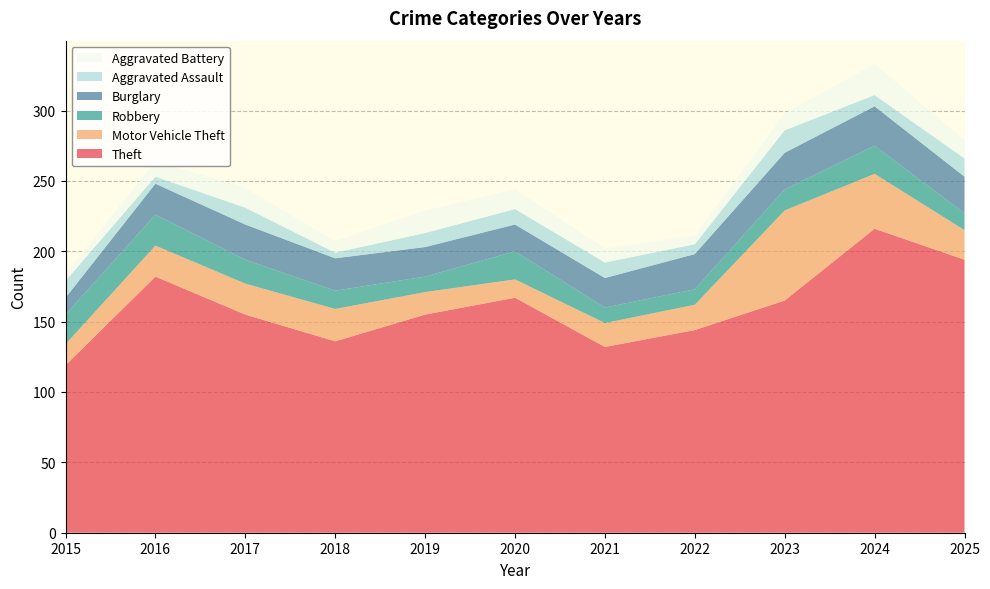

Reading left to right, transcribe all the data shown in this chart.

Theft: 2015=119	2016=182	2017=155	2018=136	2019=155	2020=167	2021=132	2022=144	2023=165	2024=216	2025=194
Motor Vehicle Theft: 2015=15	2016=22	2017=22	2018=23	2019=16	2020=13	2021=17	2022=18	2023=64	2024=39	2025=21
Robbery: 2015=21	2016=22	2017=17	2018=13	2019=11	2020=20	2021=11	2022=11	2023=15	2024=20	2025=12
Burglary: 2015=12	2016=22	2017=25	2018=23	2019=21	2020=19	2021=21	2022=25	2023=26	2024=28	2025=26
Aggravated Assault: 2015=12	2016=5	2017=12	2018=4	2019=10	2020=11	2021=11	2022=7	2023=16	2024=8	2025=13
Aggravated Battery: 2015=5	2016=11	2017=14	2018=8	2019=16	2020=14	2021=10	2022=6	2023=12	2024=22	2025=13